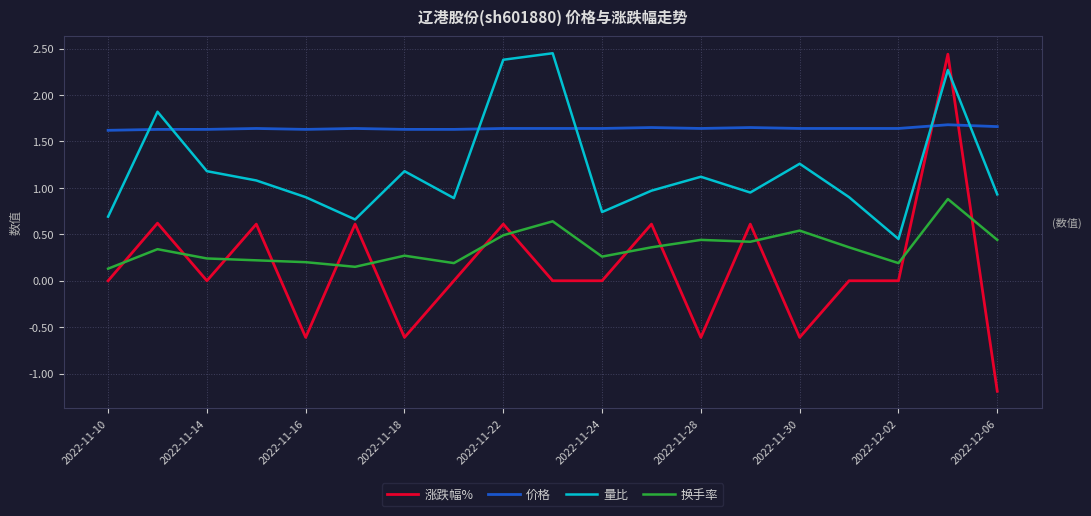

Does the chart have visible grid lines?

Yes